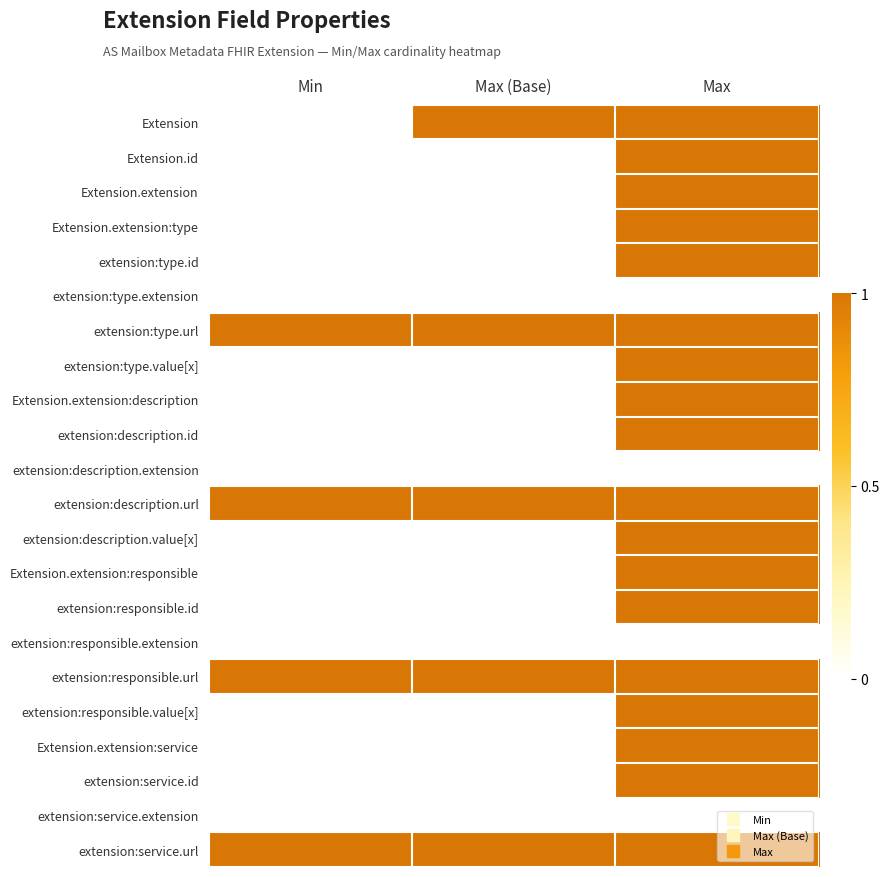

What is the spread (max minus min) of values at Max (Base)?

1